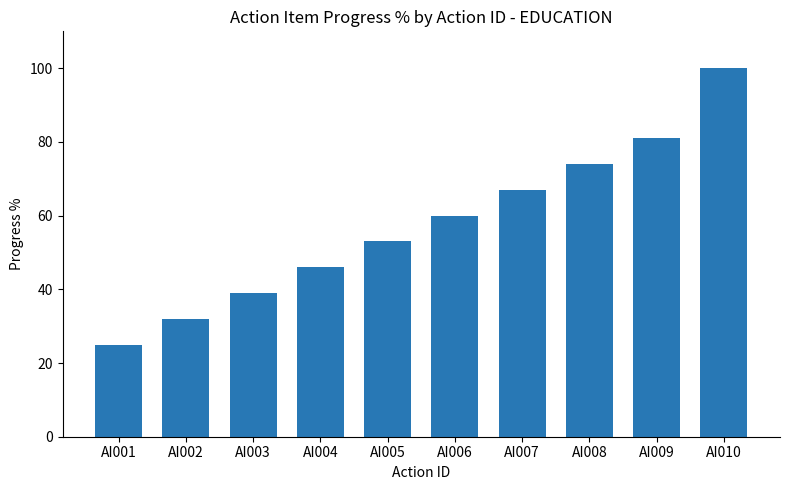

List the labels in order of value, smallest first.

AI001, AI002, AI003, AI004, AI005, AI006, AI007, AI008, AI009, AI010